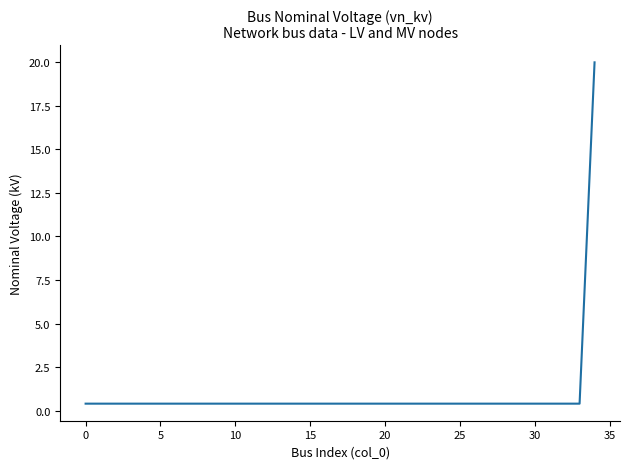

What is the smallest value displayed?

0.4